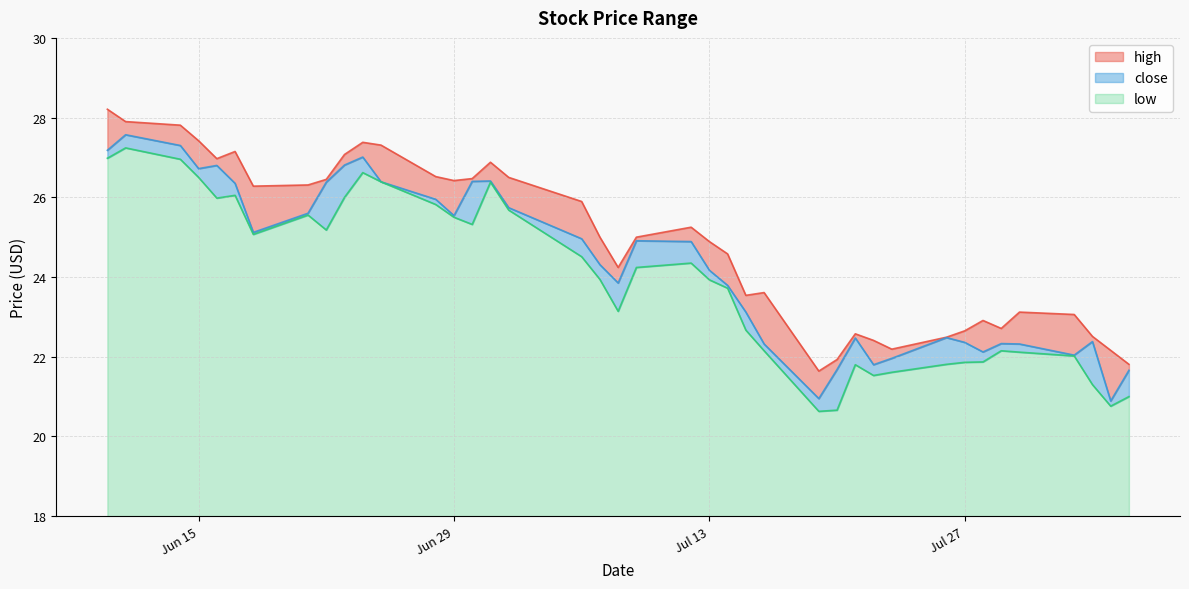

True or false: close and low cross at least once.

False